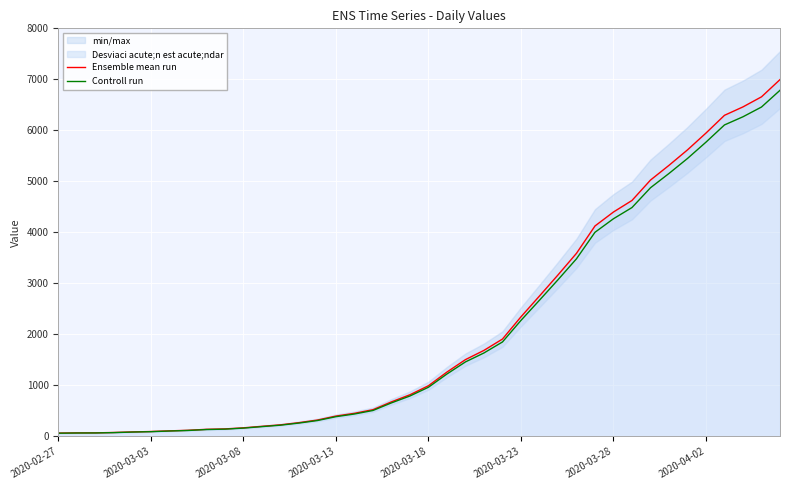

What is the difference between the maximum and second lowest values in the Controll run series?

6719.2